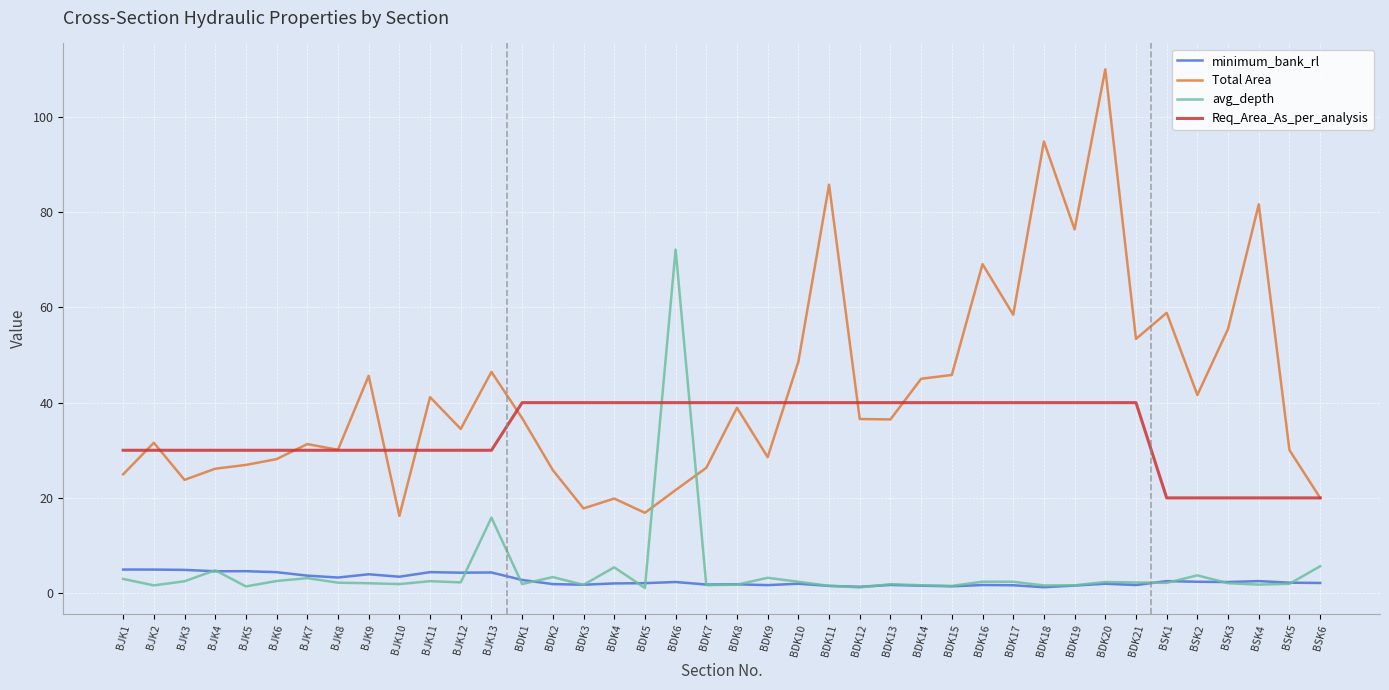

What is the difference between the highest and lowest values at BDK15?

44.4